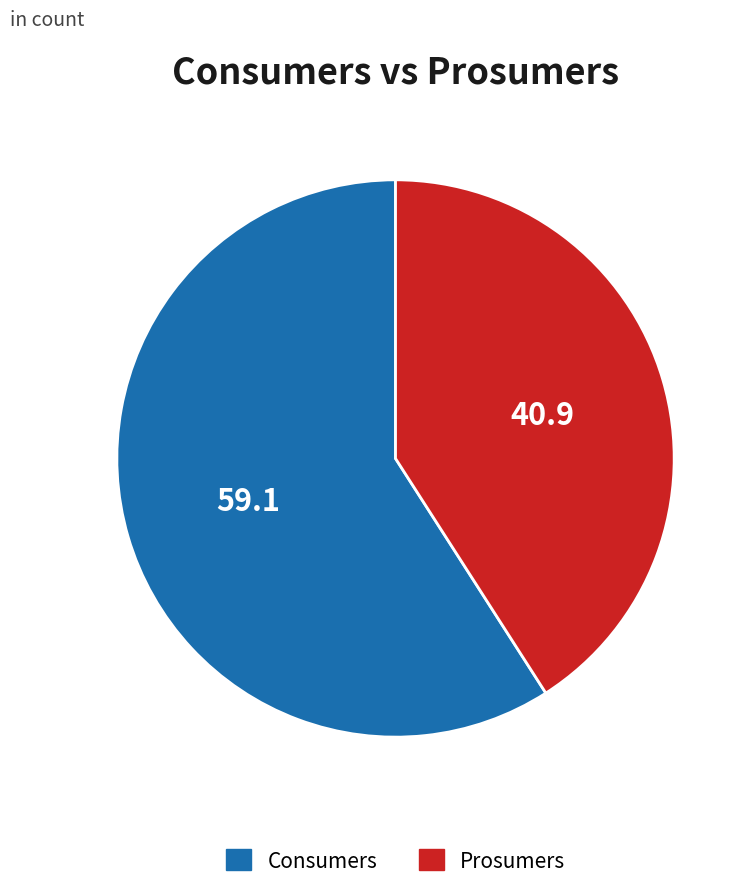

Which slice is the smallest?

Prosumers